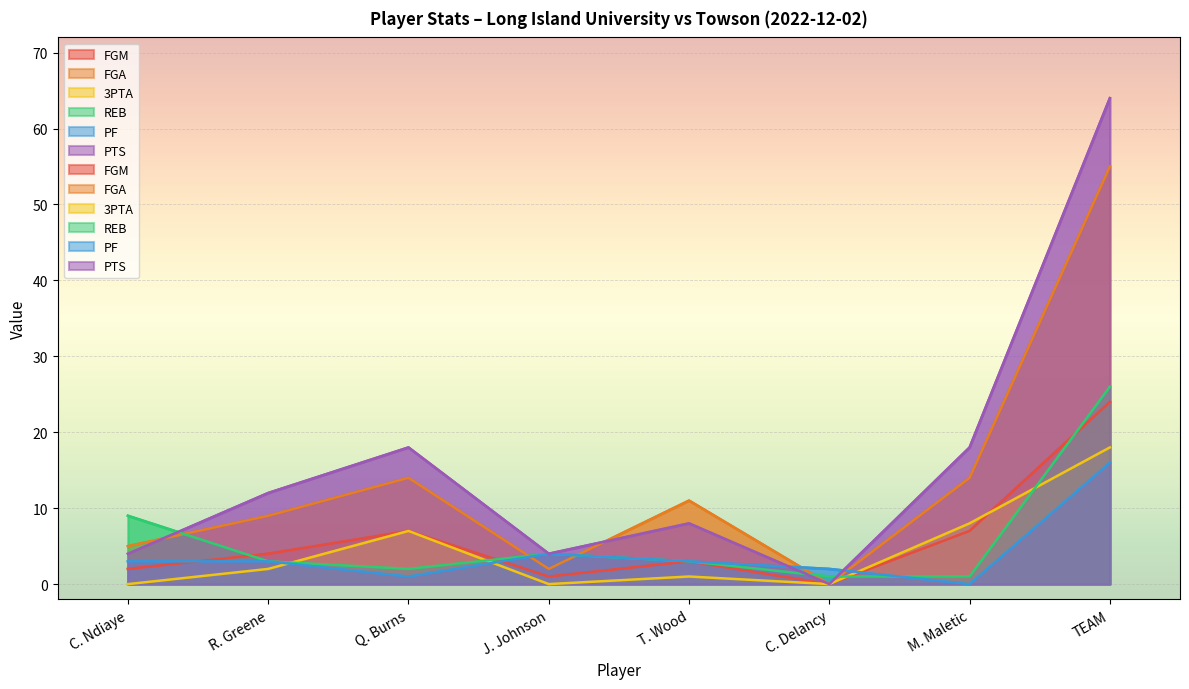

Which category has the lowest value across all series?

C. Delancy